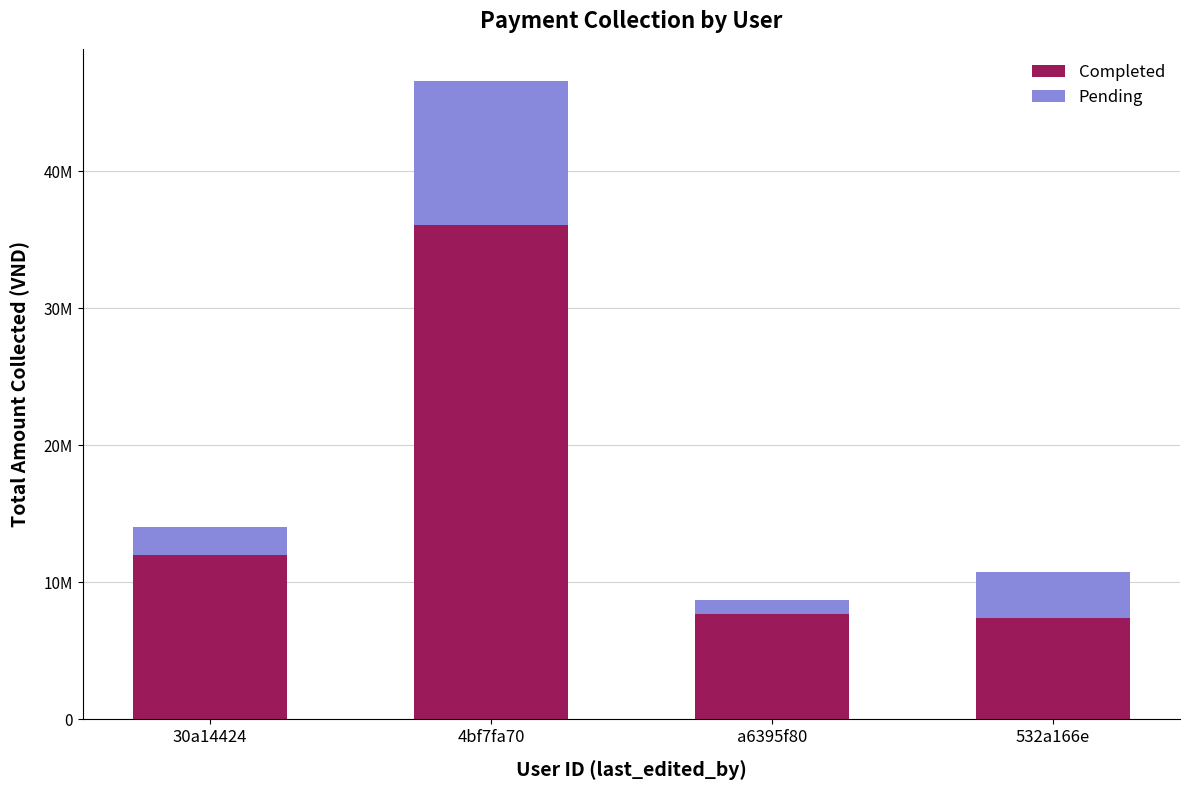

Does the chart contain stacked bars?

Yes